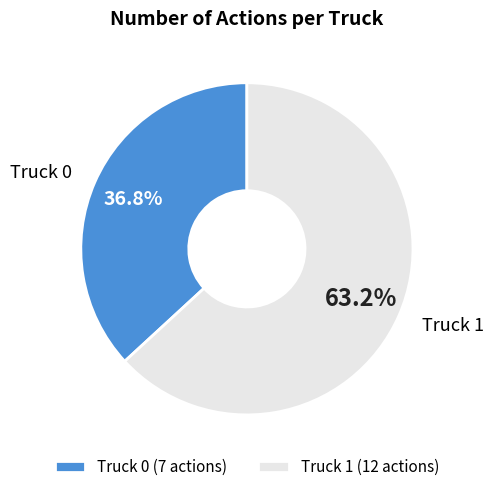

What percentage is the Truck 1 slice, to the nearest percent?

63%